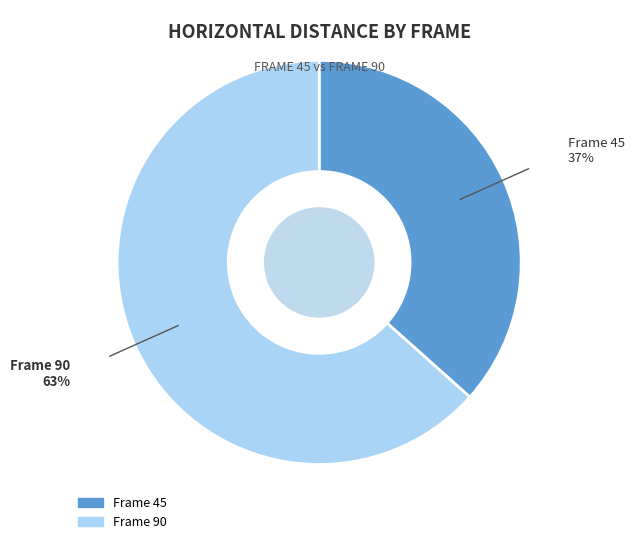

Which slice is the smallest?

Frame 45